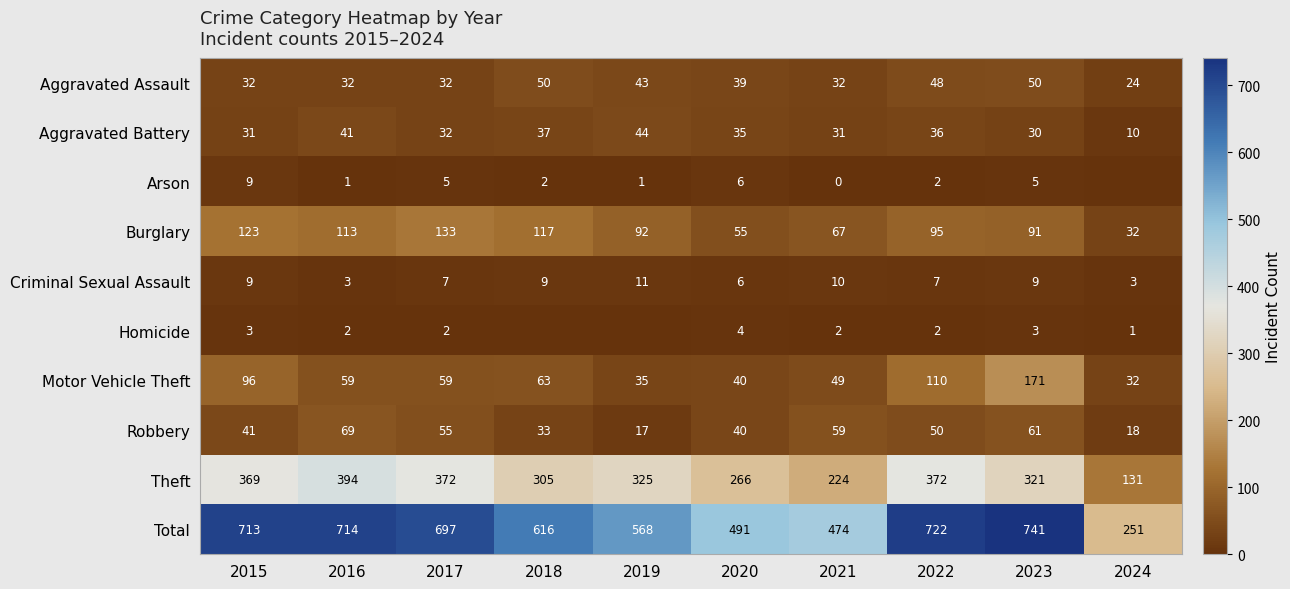

Which series changed the most between 2018 and 2020?

Total